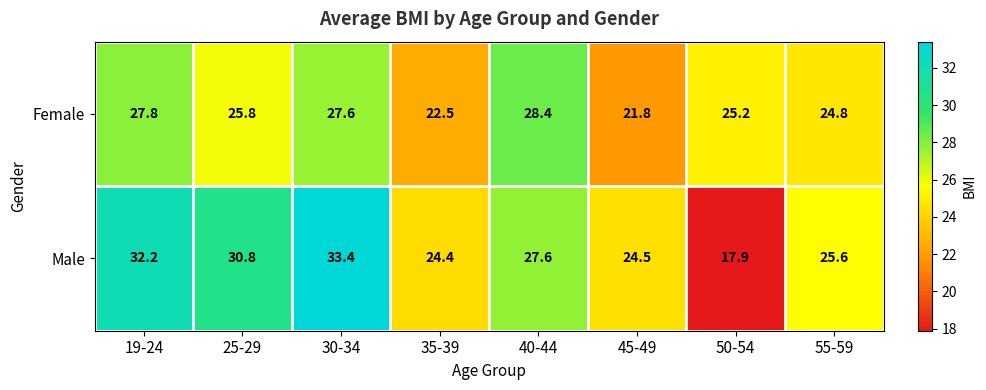

The Male series shows 17.9 at 50-54. True or false?

True